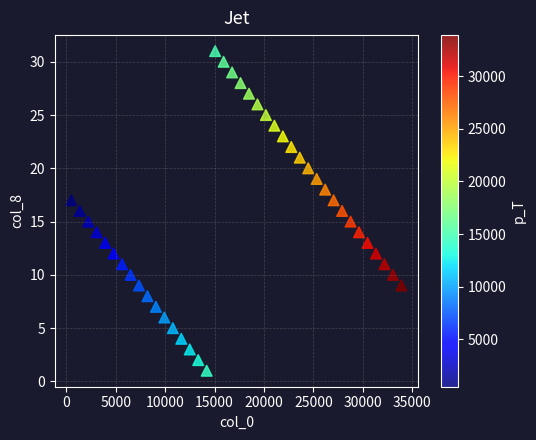

What is the range of Y values (max minus min)?

30